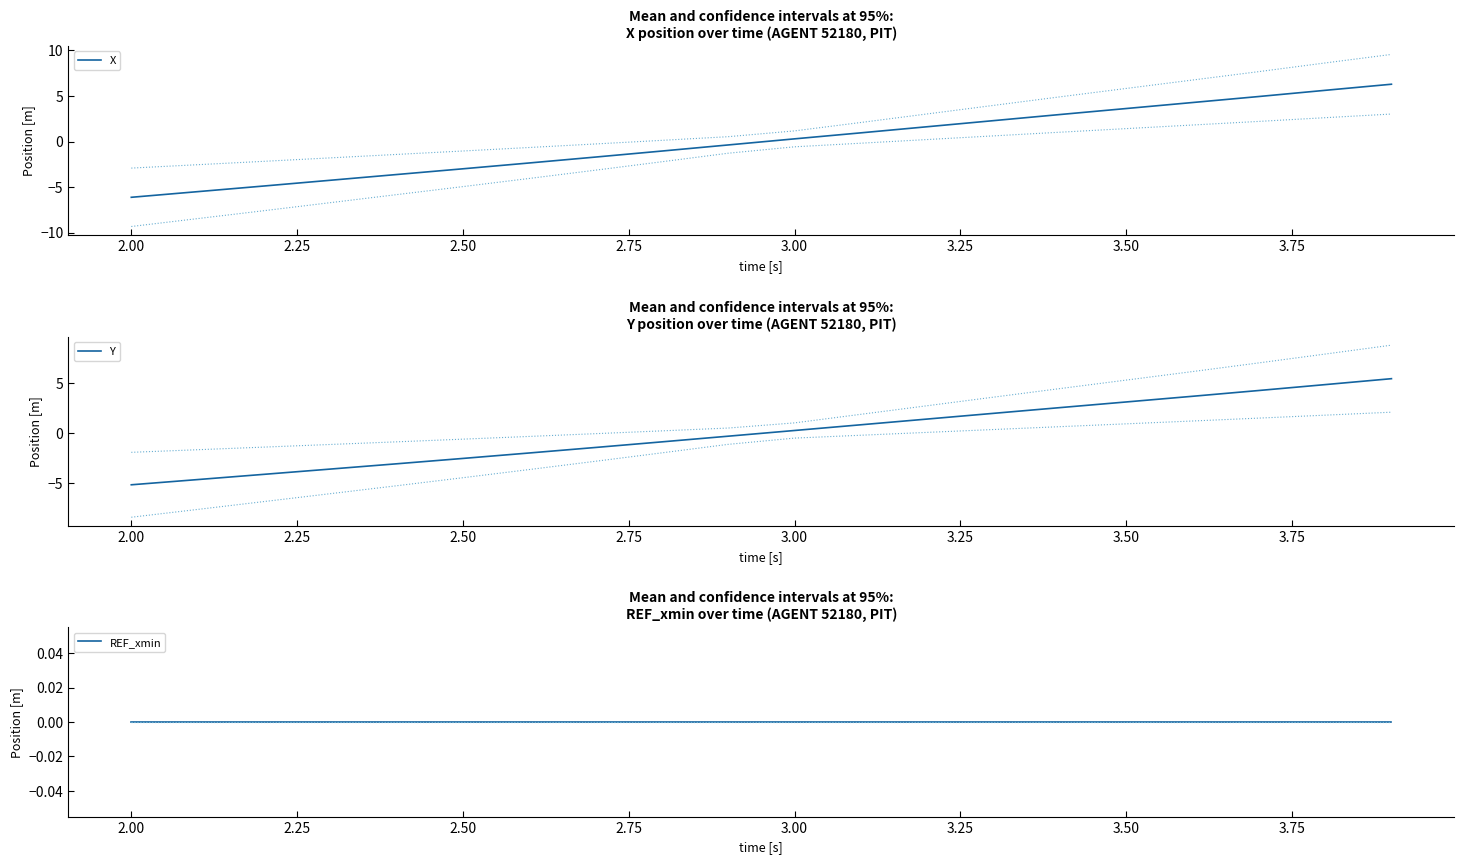

What is the minimum value for X?

-6.1